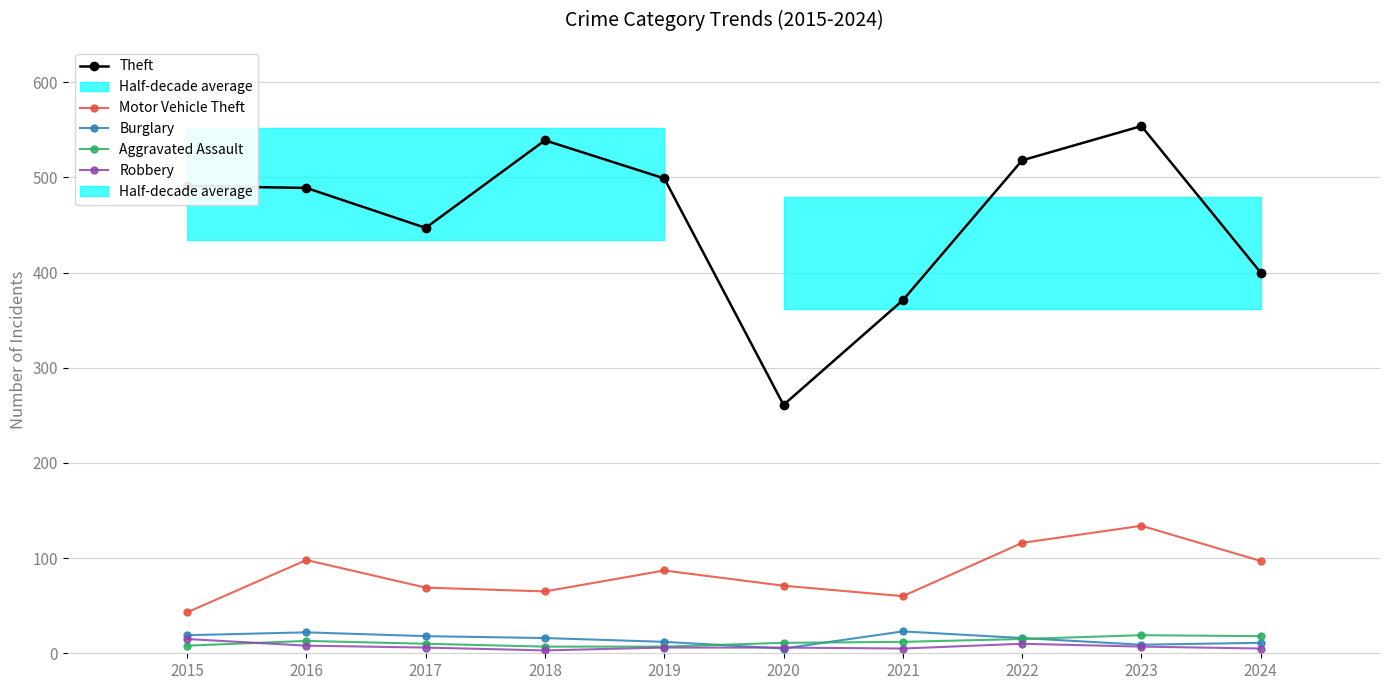

Which series has the largest total across all categories?

Theft